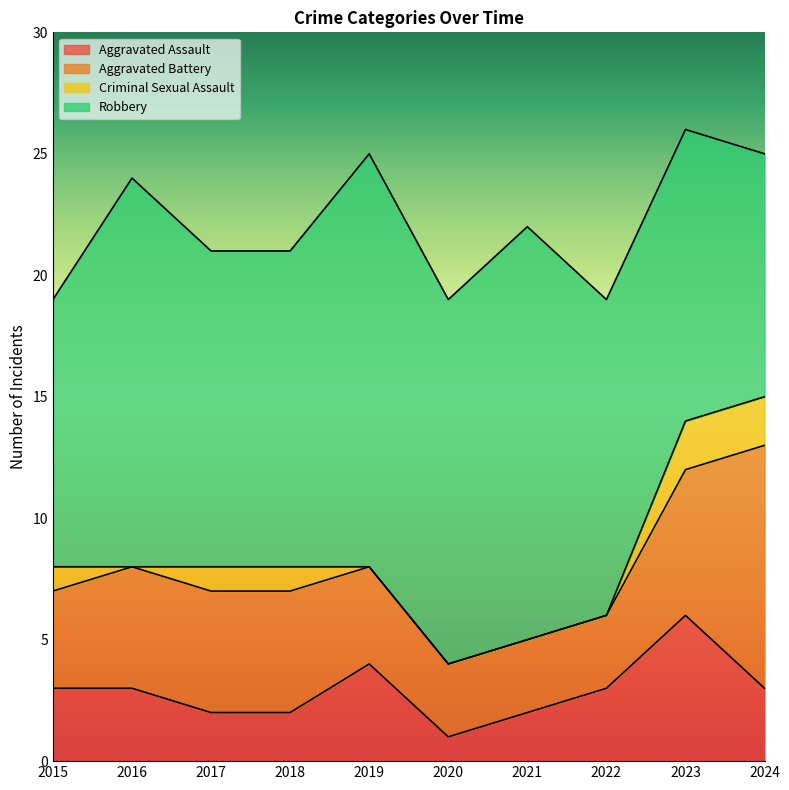

Which has a higher value, 2015 or 2020?

2015